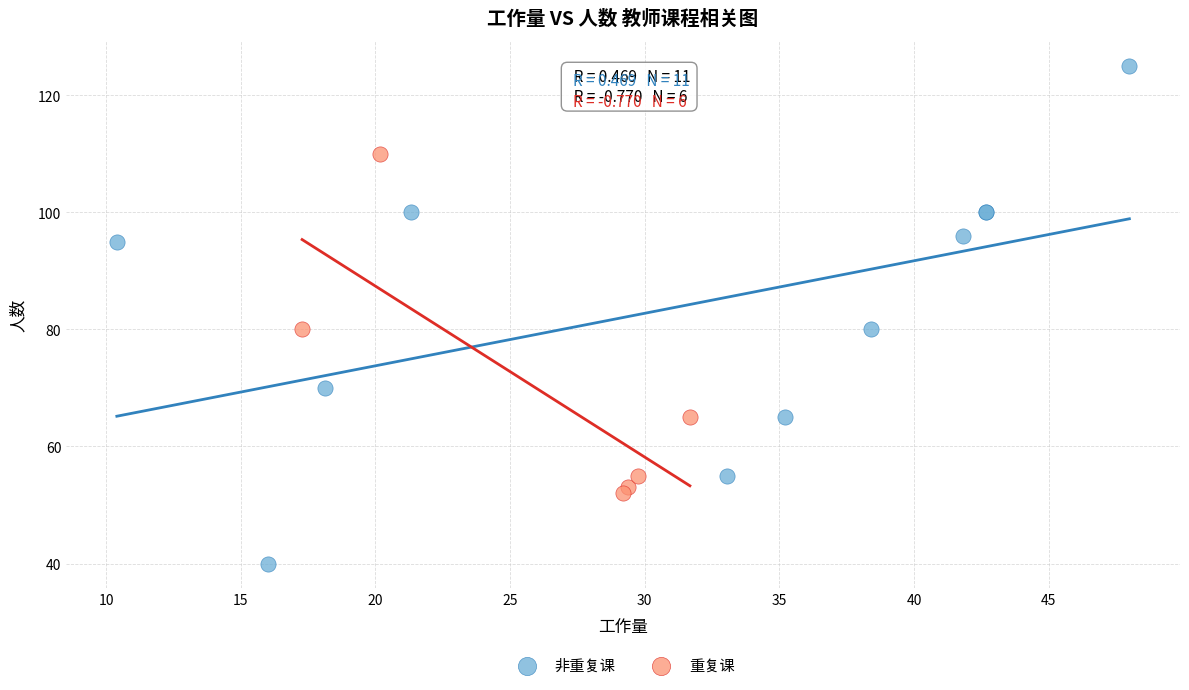

Which series contains the lowest Y value?

非重复课